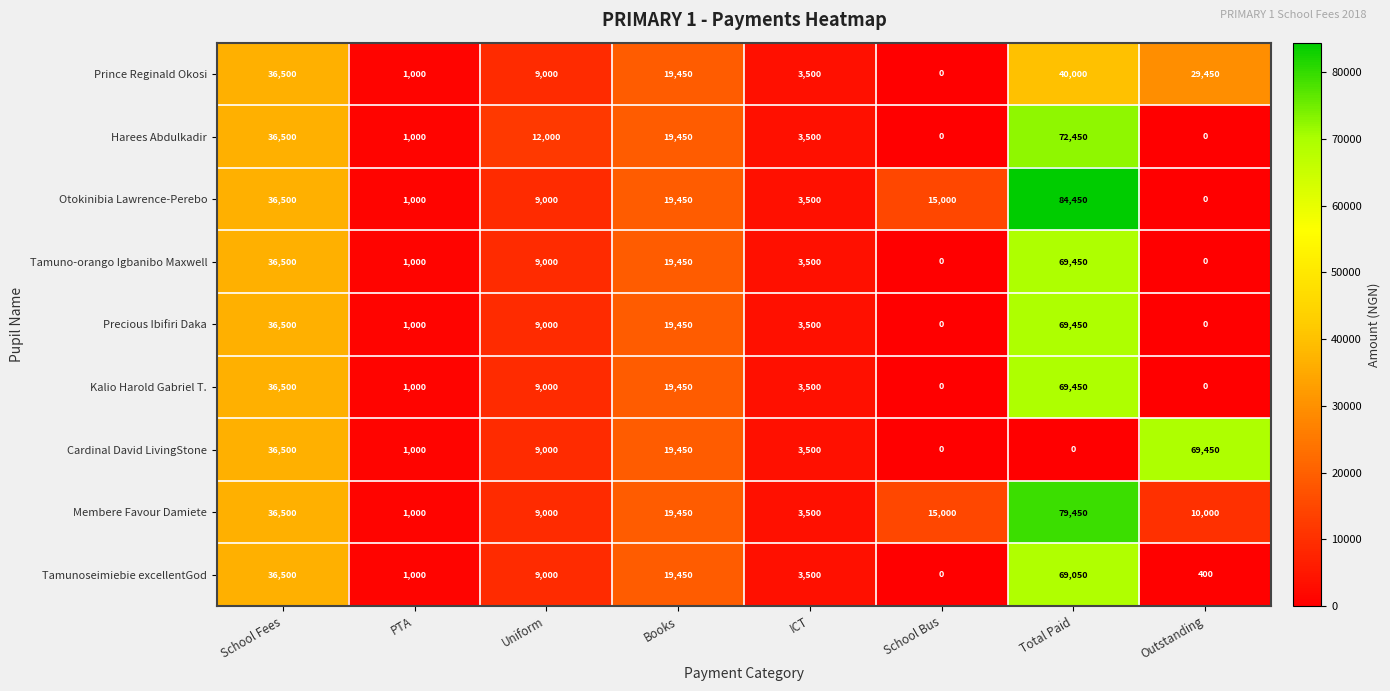

At which category is the sum across all series the highest?

Total Paid